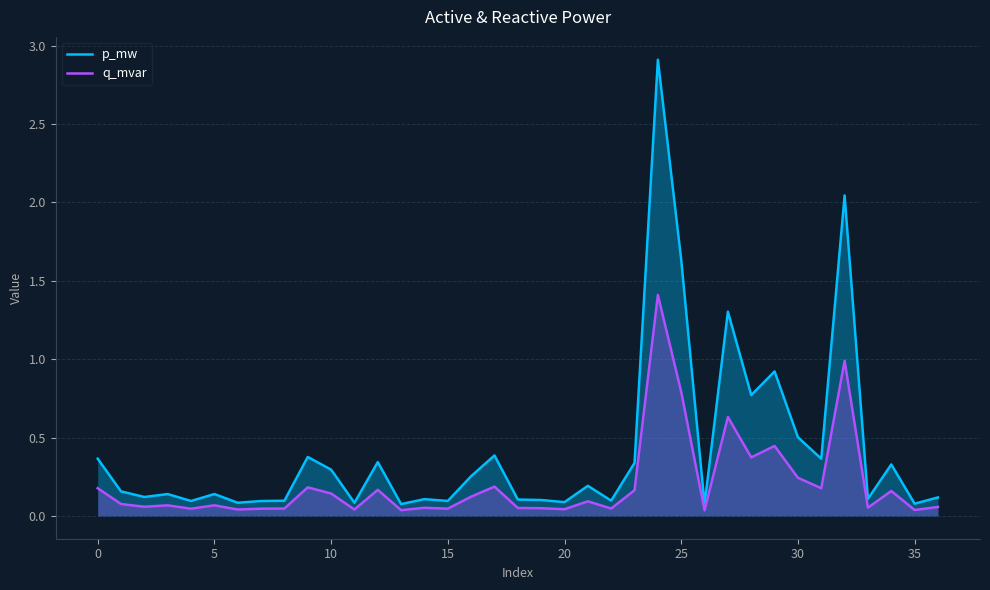

What is the difference between the highest and lowest values at 10?

0.1